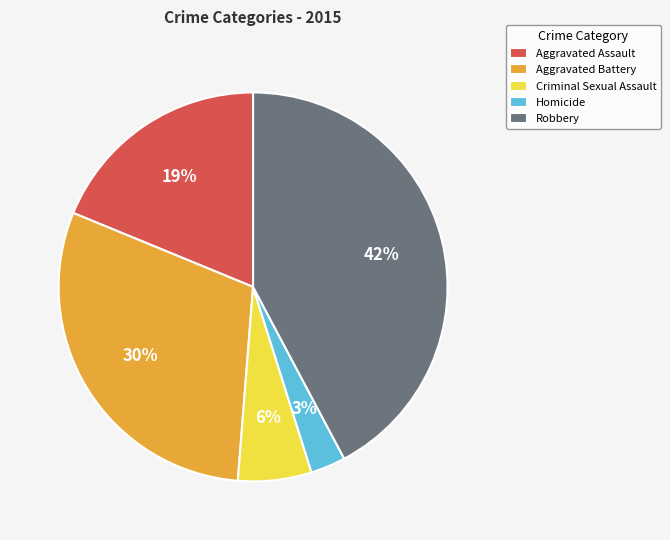

Is it true that Aggravated Assault is 19% of the pie?

True